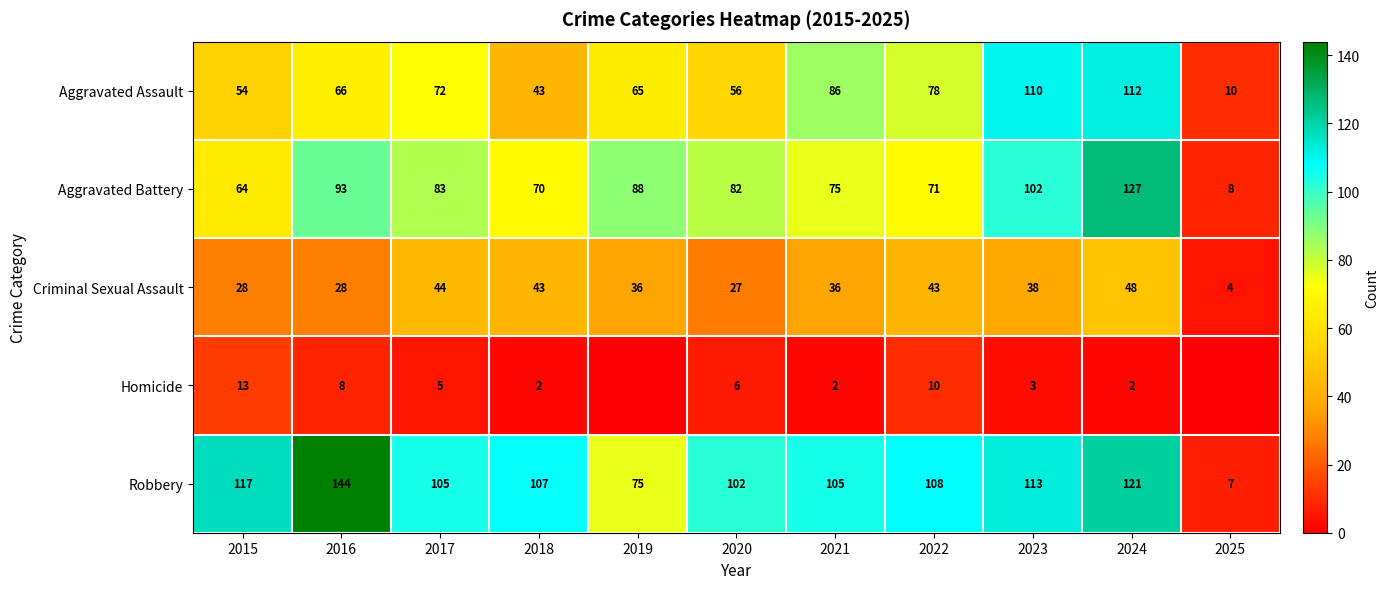

Between 2016 and 2017, which is larger?

2017